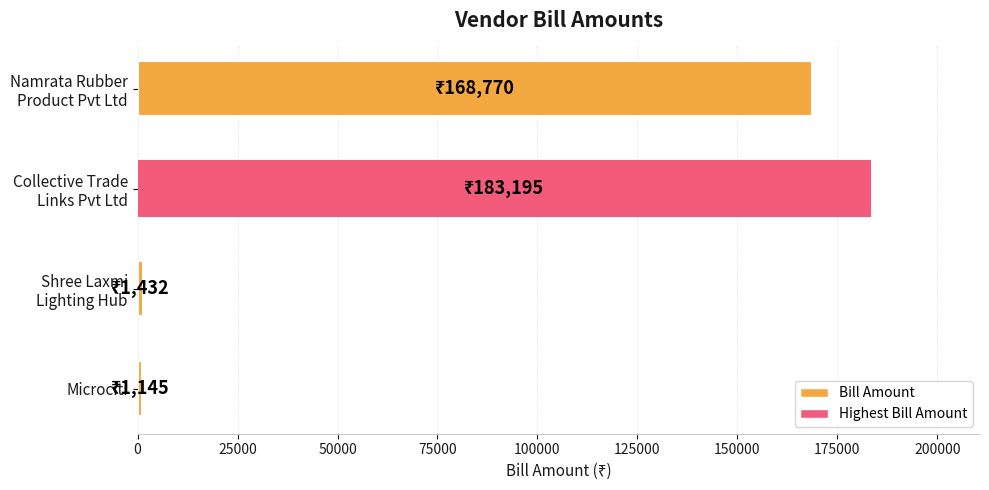

What is the sum of all values?

354542